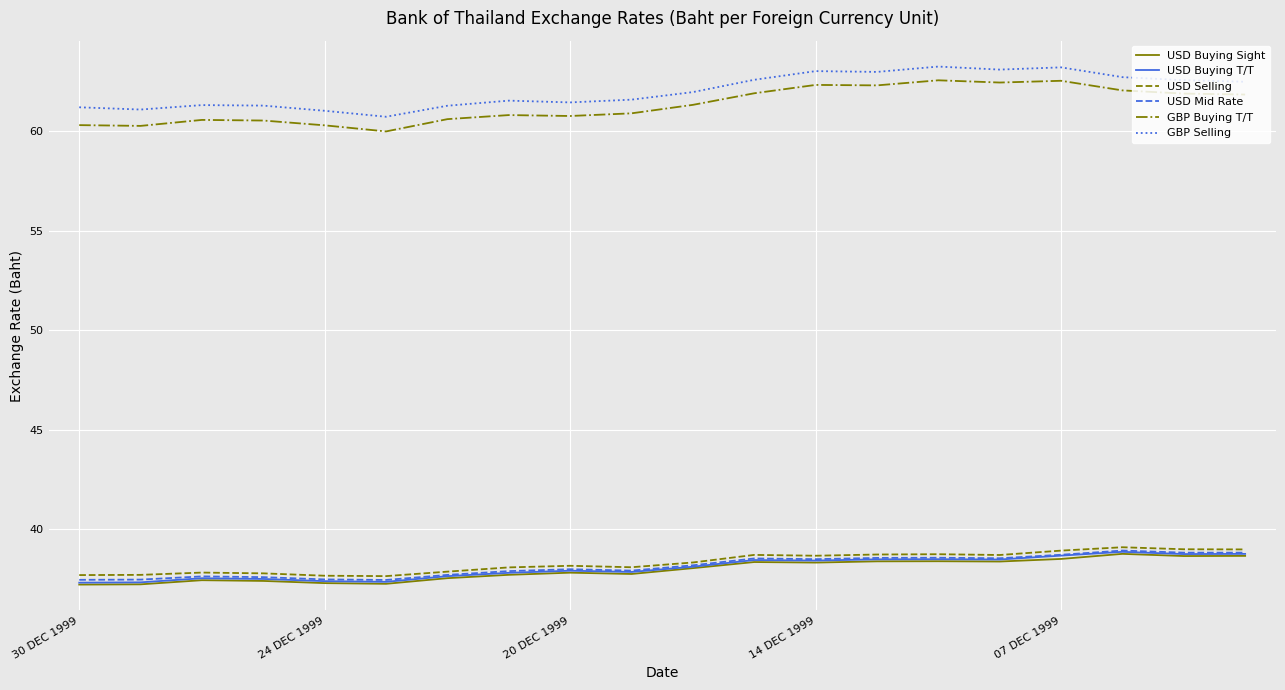

True or false: USD Buying T/T and USD Mid Rate intersect in this chart.

False